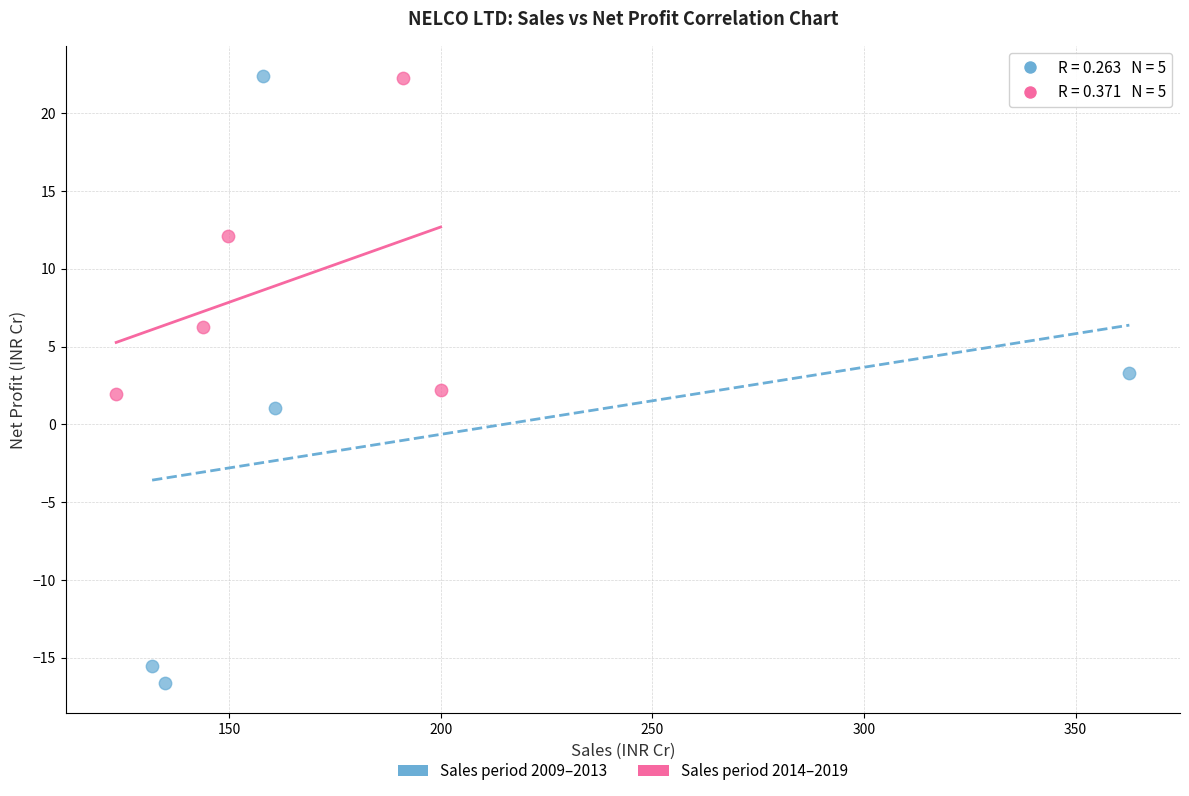

What are all the series names shown in the legend?

Sales period 2009–2013, Sales period 2014–2019